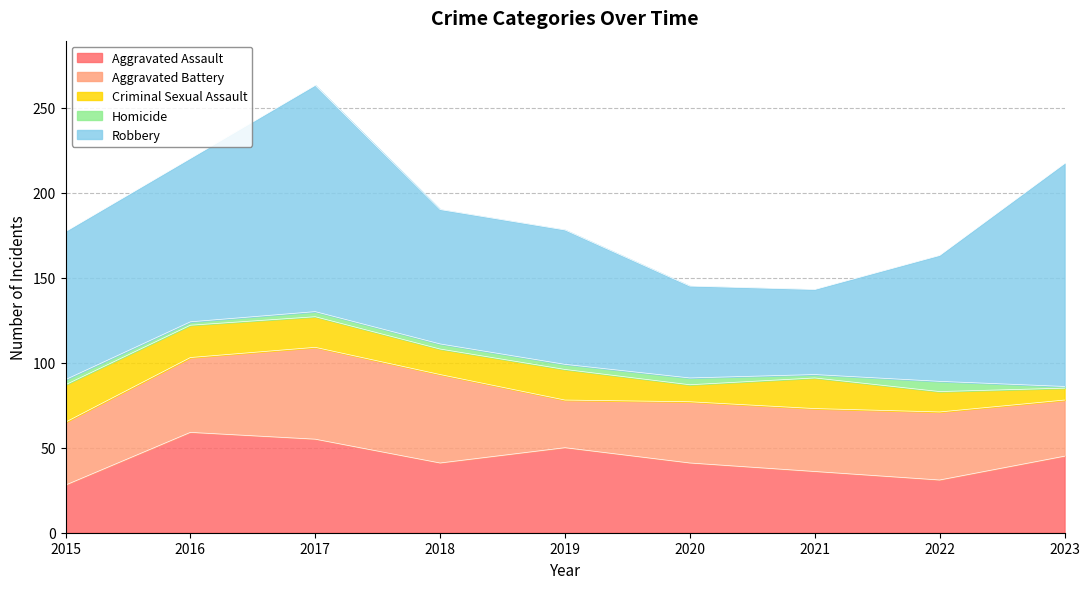

What is the spread (max minus min) of values at 2020?

50